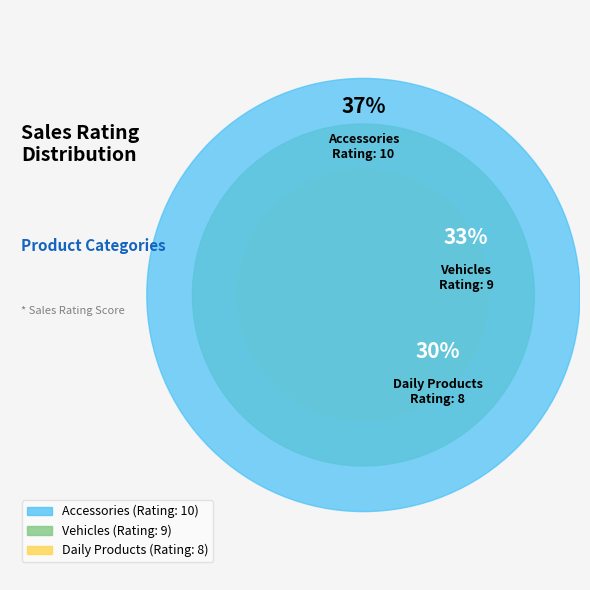

Is there any slice that represents more than half of the pie?

No